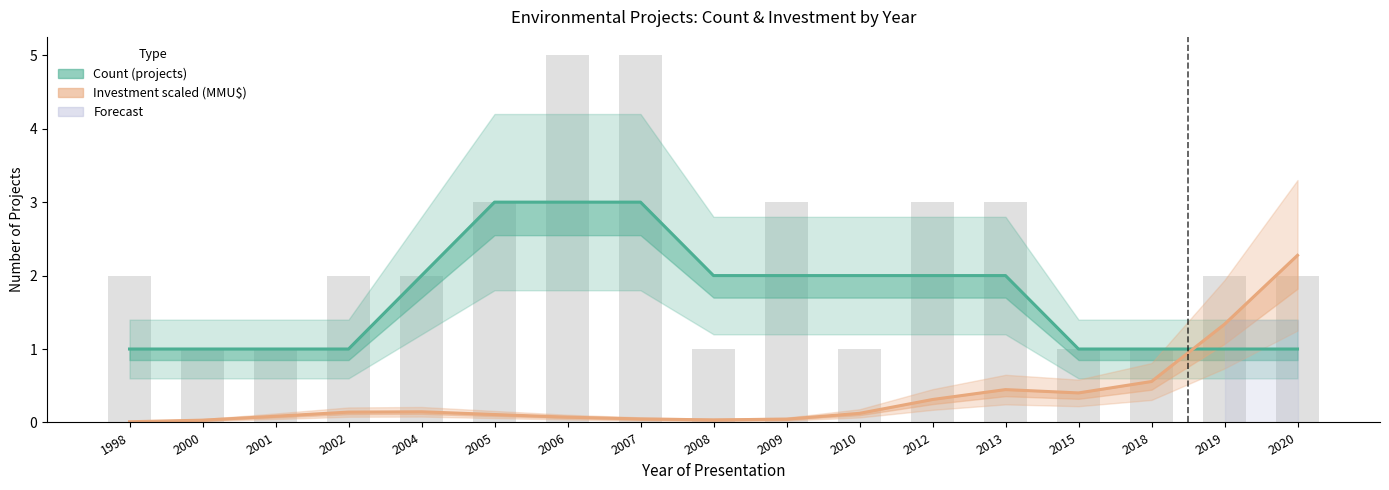

Reading left to right, what are all the values shown in this chart?

Count (projects): 1998=1.0	2000=1.0	2001=1.0	2002=1.0	2004=2.0	2005=3.0	2006=3.0	2007=3.0	2008=2.0	2009=2.0	2010=2.0	2012=2.0	2013=2.0	2015=1.0	2018=1.0	2019=1.0	2020=1.0
Investment scaled (MMU$): 1998=0.0	2000=0.0	2001=0.1	2002=0.1	2004=0.1	2005=0.1	2006=0.1	2007=0.0	2008=0.0	2009=0.0	2010=0.1	2012=0.3	2013=0.4	2015=0.4	2018=0.6	2019=1.3	2020=2.3